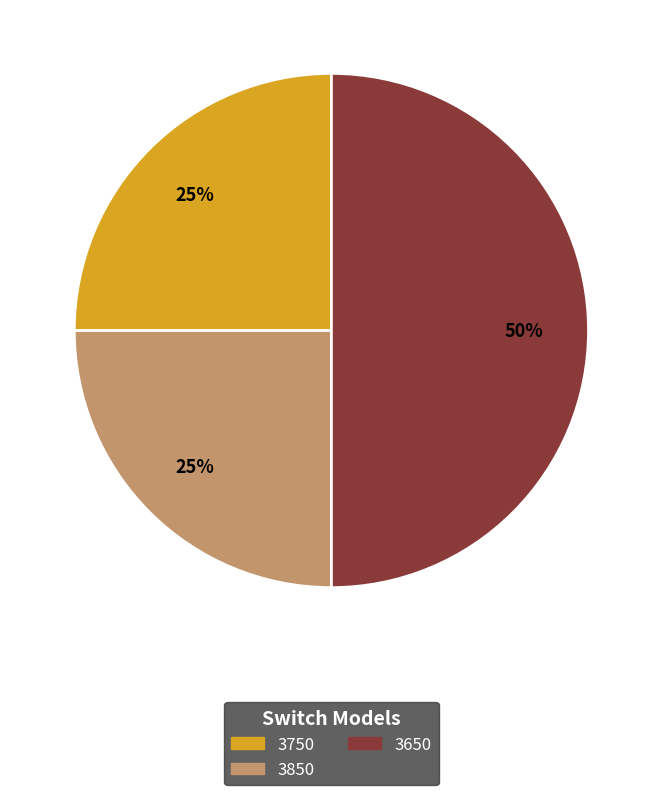

To the nearest percent, what is the difference between the largest and smallest slice percentages?

25%